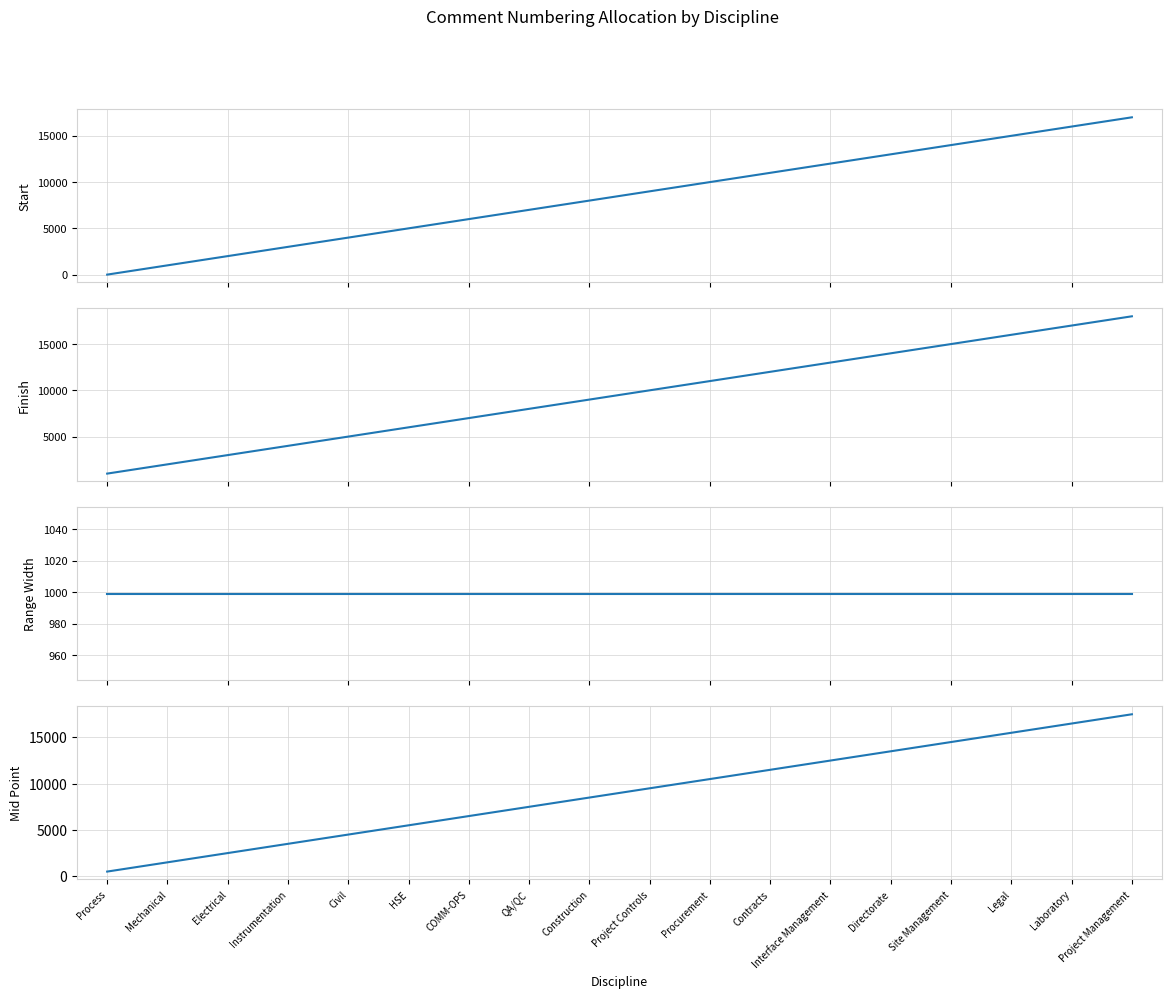

True or false: Mid Point and Finish intersect in this chart.

False